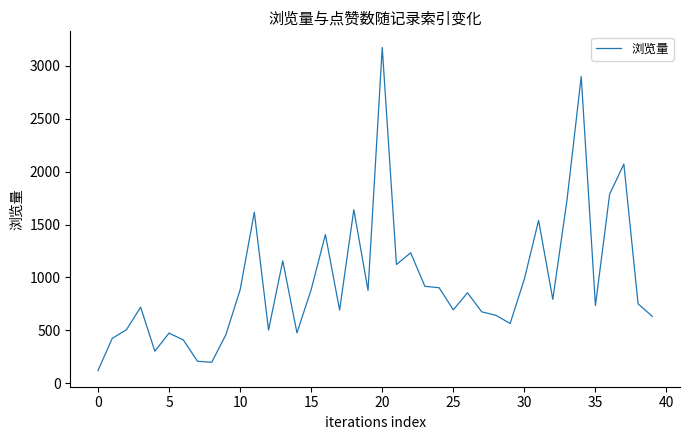

What is the maximum value shown in the chart?

3173